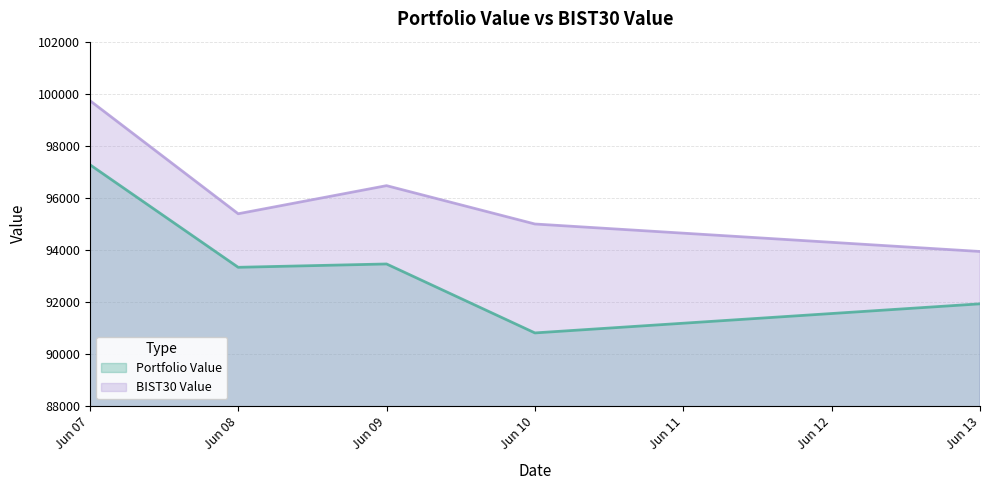

What is the average value of the BIST30 Value series?

96099.0